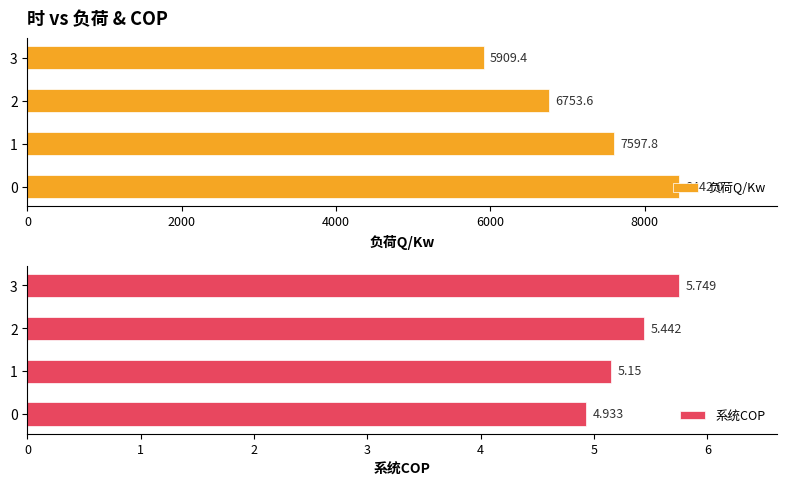

What is the approximate value of 负荷Q/Kw at 1?

7597.8